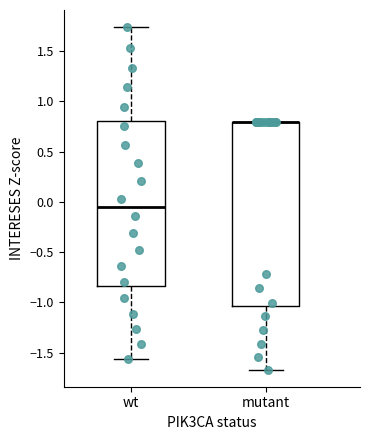

Reading left to right, read every box against the y-axis: the position of its median line, the range the box covers, and the ends of its whiskers. The values are not printed on the chart, so give them approximately, as read against the axis.

wt: median -0.05, box -0.85 to 0.80, whiskers -1.55 to 1.75
mutant: median 0.80 (drawn on the box's upper edge), box -1.05 to 0.80, whiskers -1.65 to 0.80